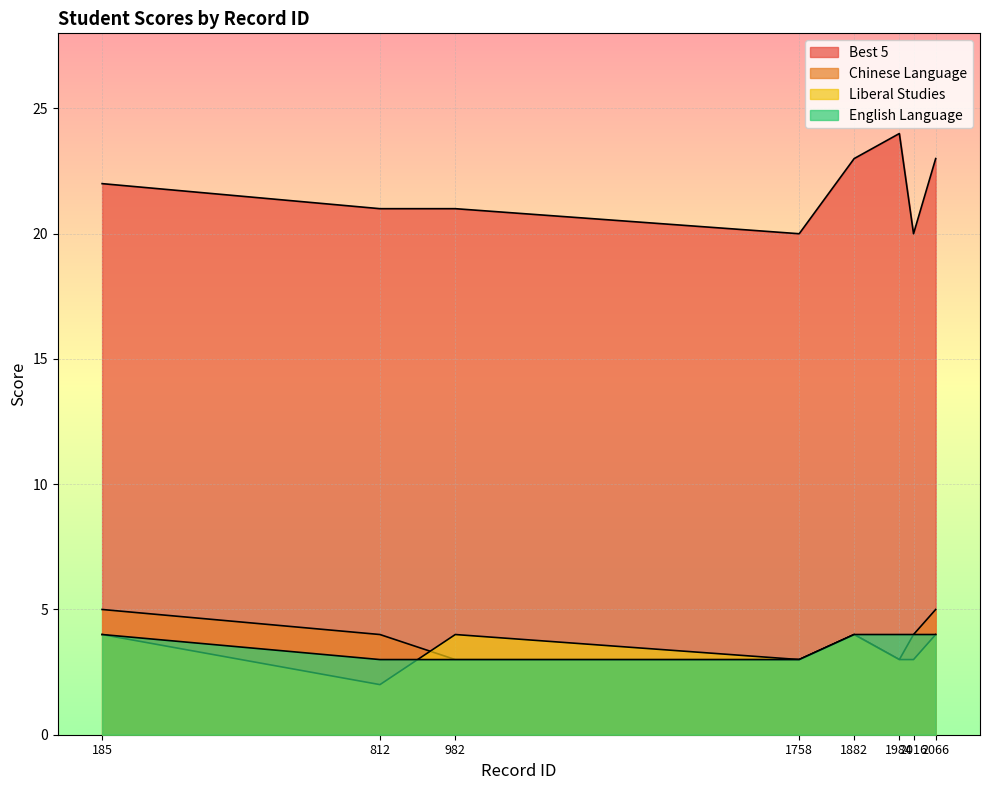

How many lines are shown in the chart?

4